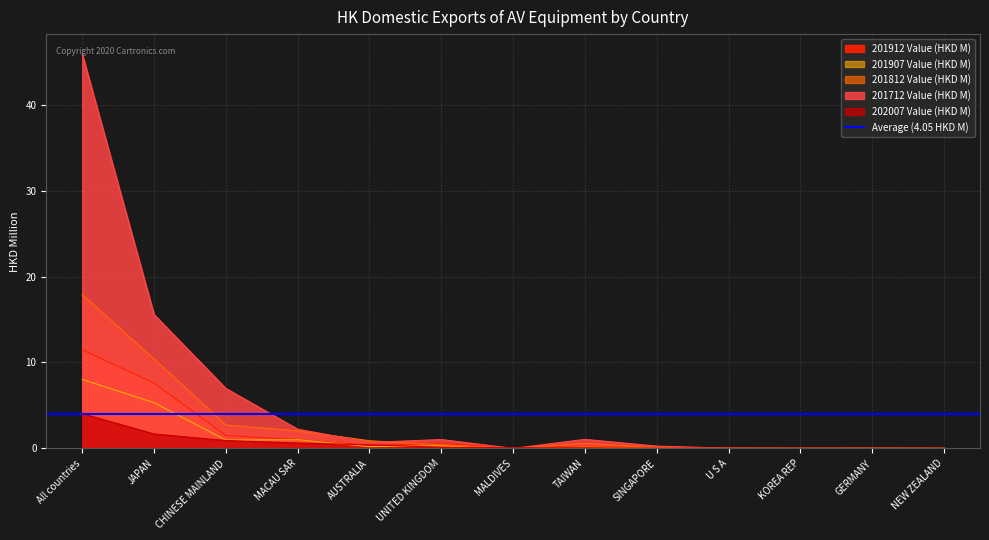

What is the sum of the 201907 Value (HKD M) values at MACAU SAR and SINGAPORE?

1.0